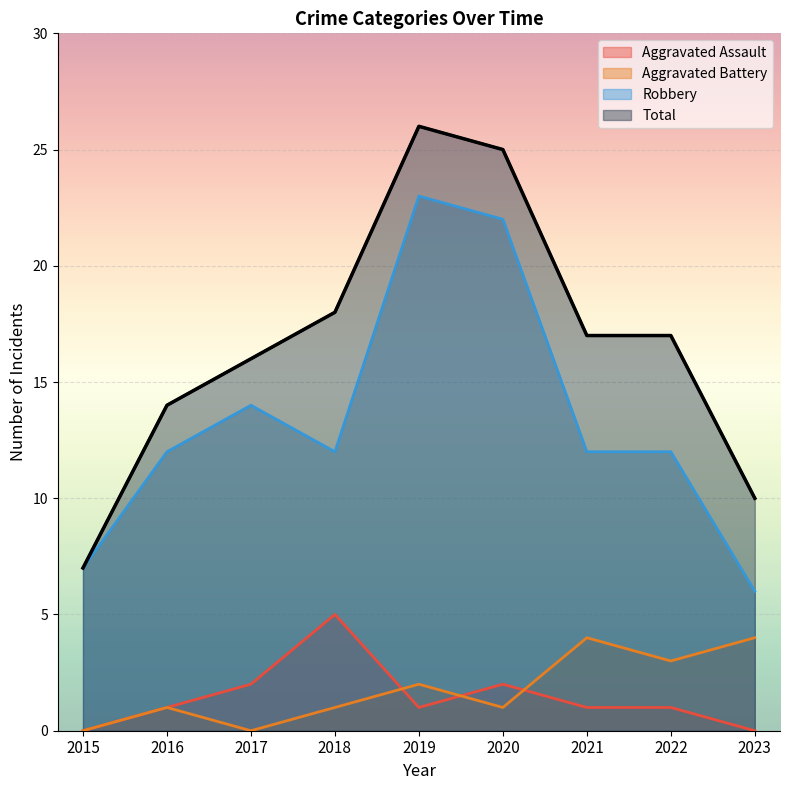

At which label does Total first exceed 17?

2018